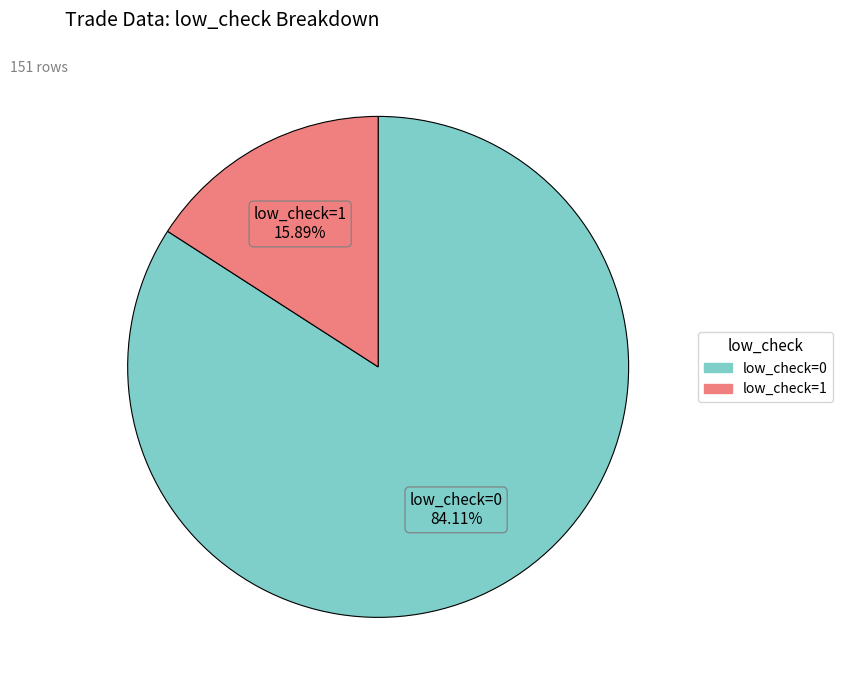

Which category has the smallest portion of the pie?

low_check=1